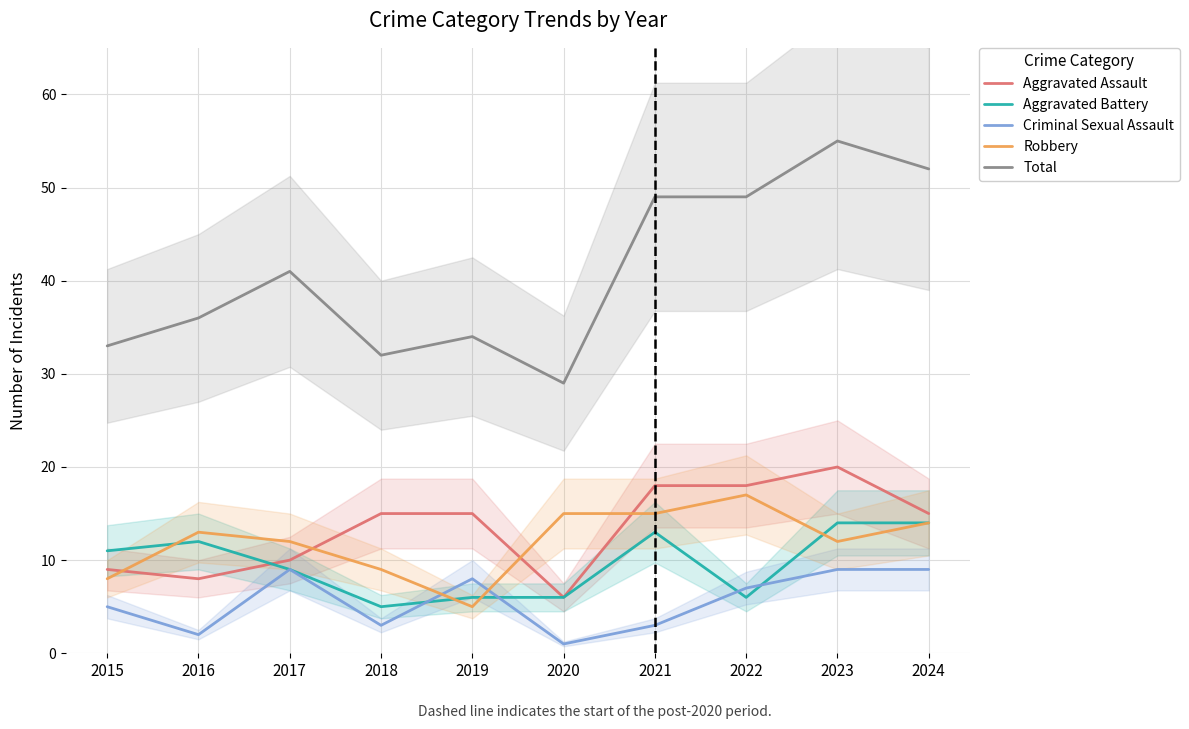

True or false: Aggravated Battery and Total intersect in this chart.

False